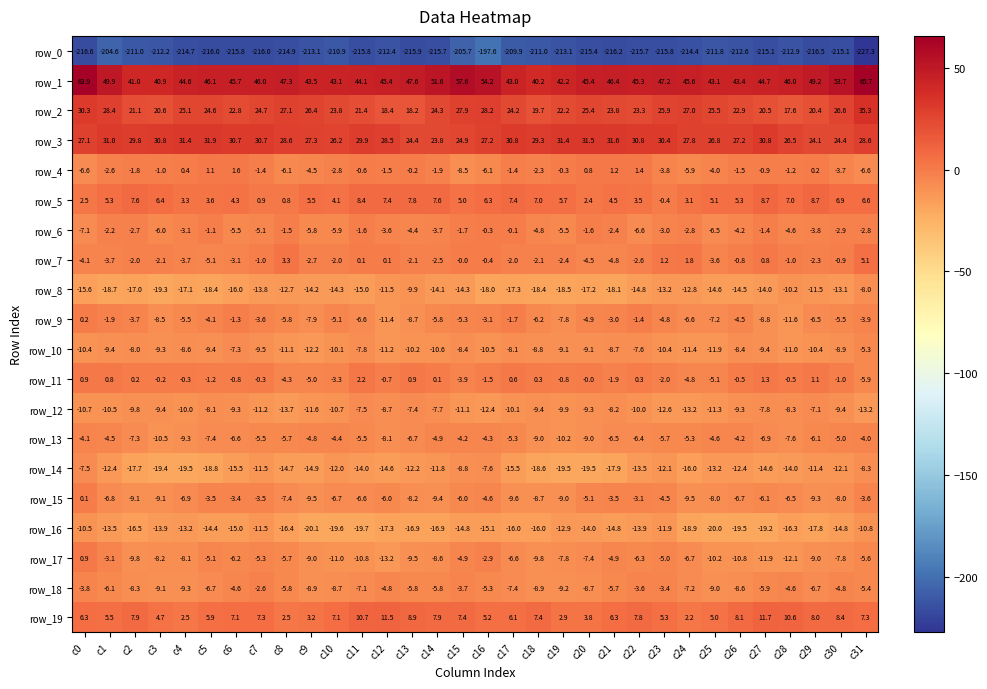

What is the sum of all row_10 values?

-302.5